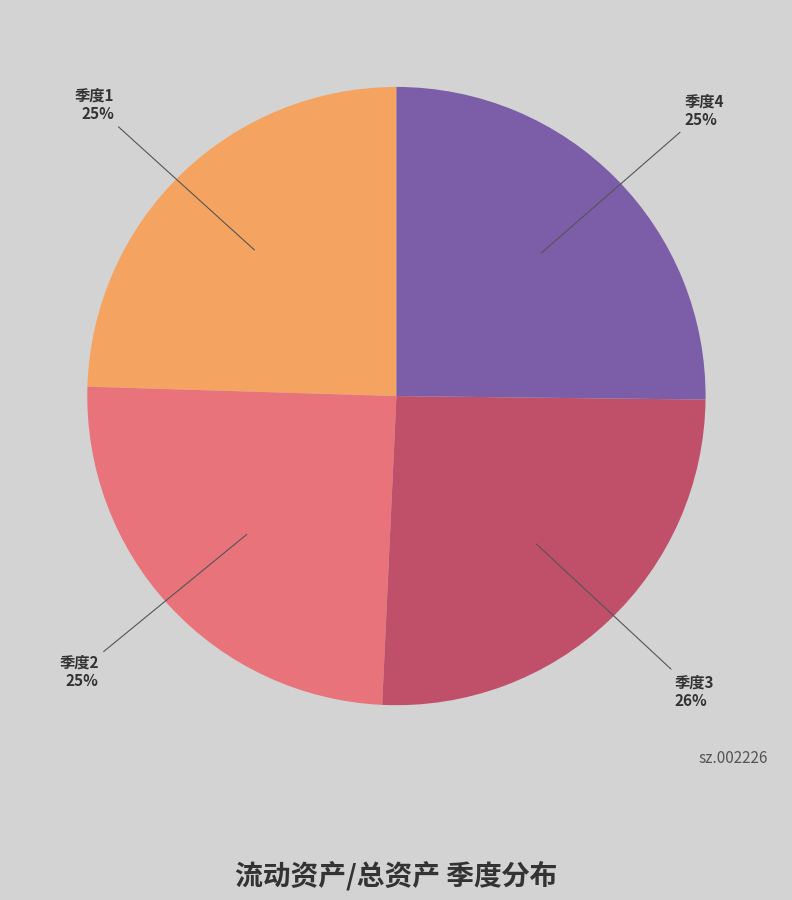

Does any single category account for the majority?

No